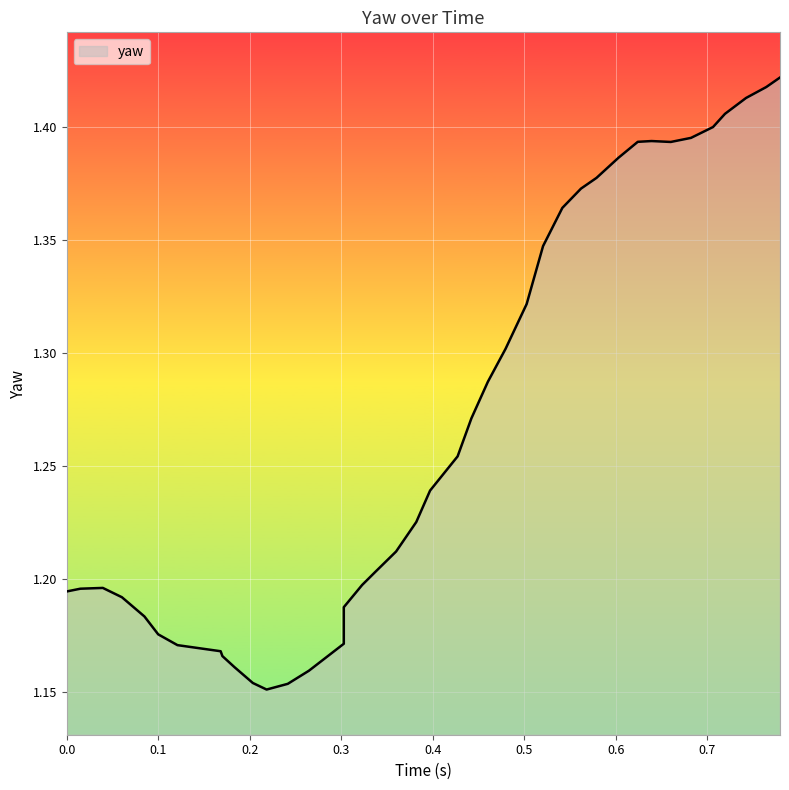

Reading right to left, transcribe all the data shown in this chart.

1.4	1.4	1.4	1.4	1.4	1.4	1.4	1.4	1.4	1.4	1.4	1.4	1.4	1.3	1.3	1.3	1.3	1.3	1.3	1.2	1.2	1.2	1.2	1.2	1.2	1.2	1.2	1.2	1.2	1.2	1.2	1.2	1.2	1.2	1.2	1.2	1.2	1.2	1.2	1.2